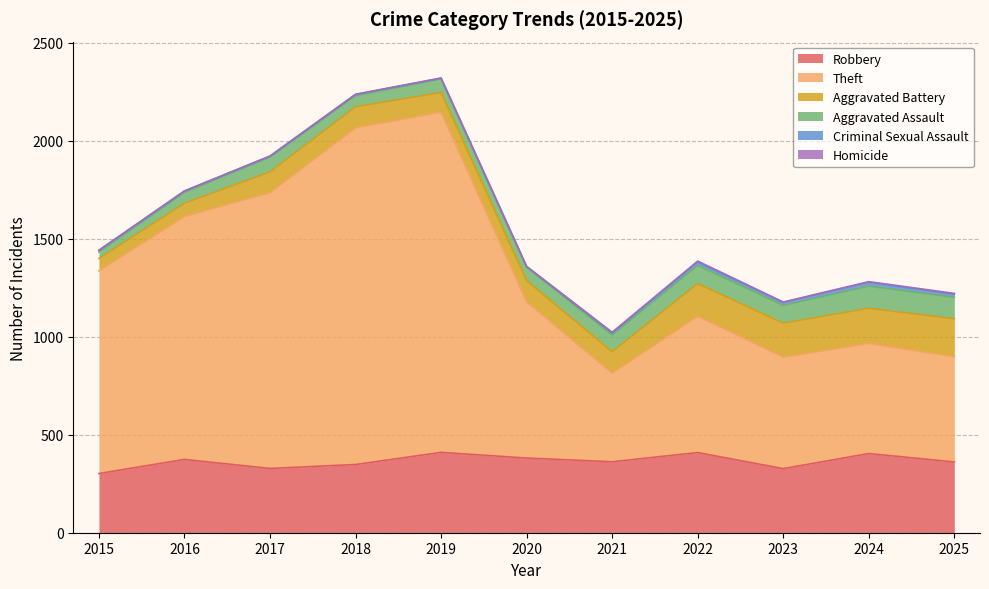

At which label does Robbery reach its peak?

2019